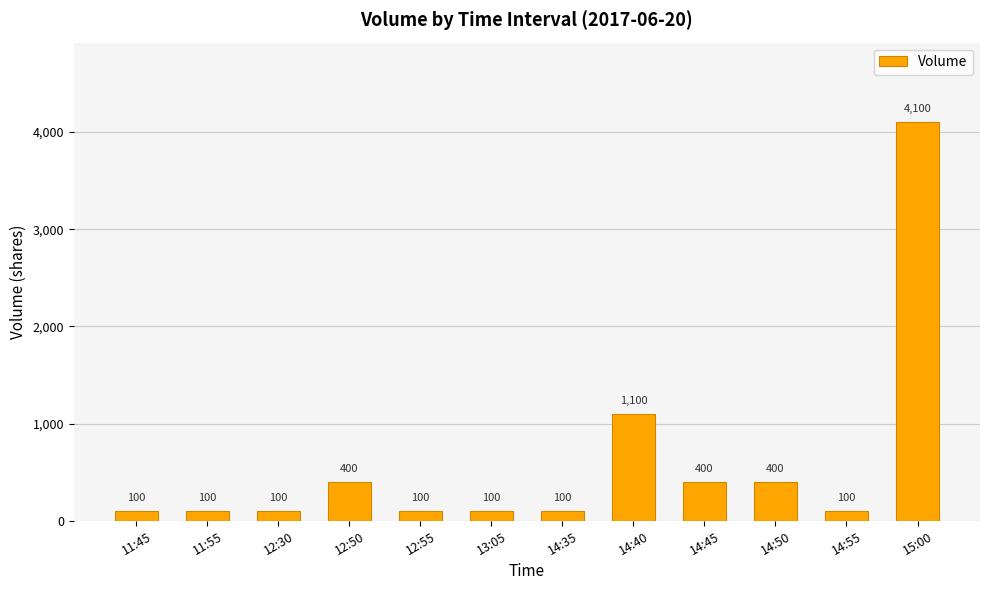

What is the approximate value at 14:50?

400